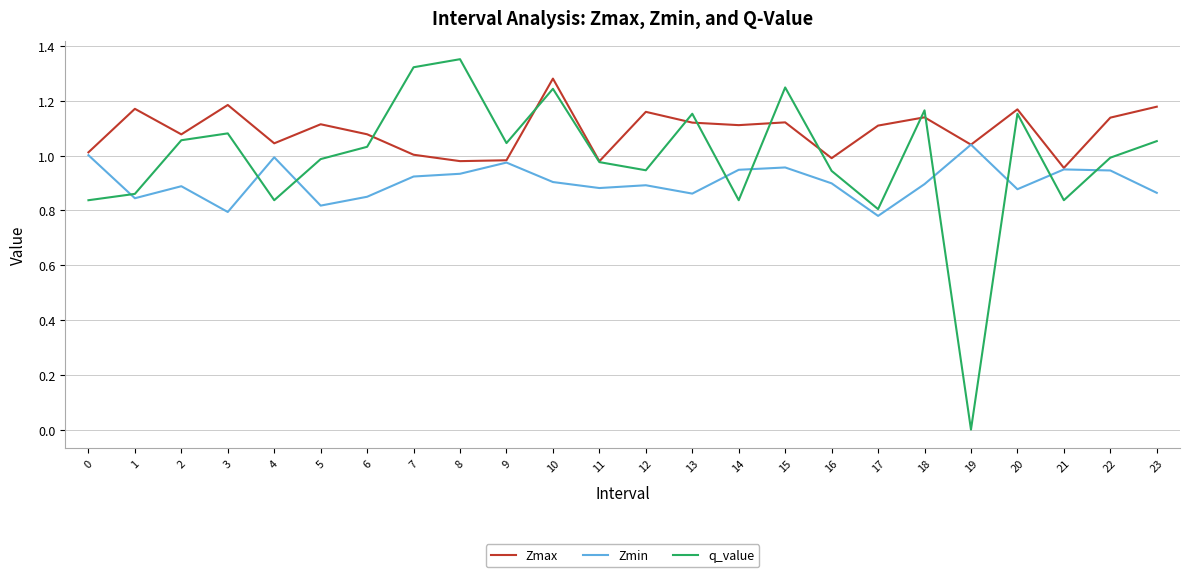

In q_value, how many points are lower than both neighbors (excluding endpoints)?

7